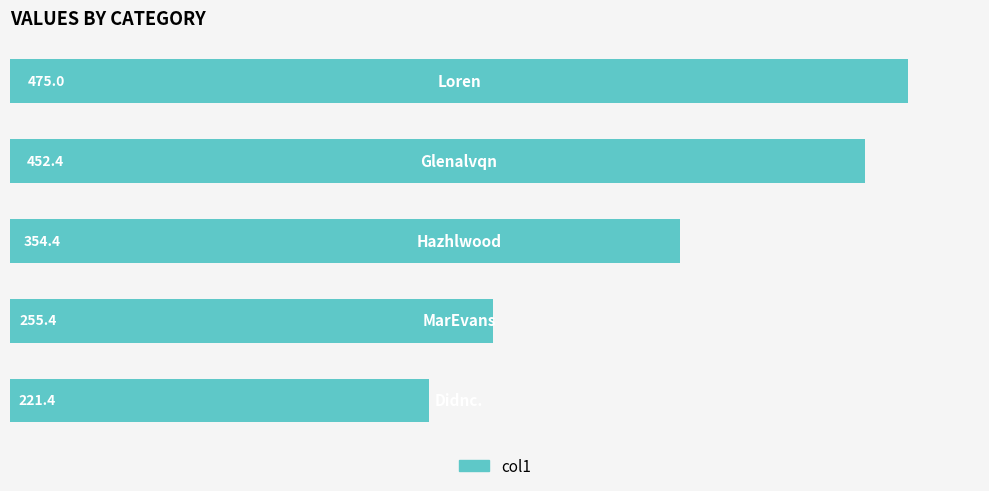

What is the sum of all values?

1758.6